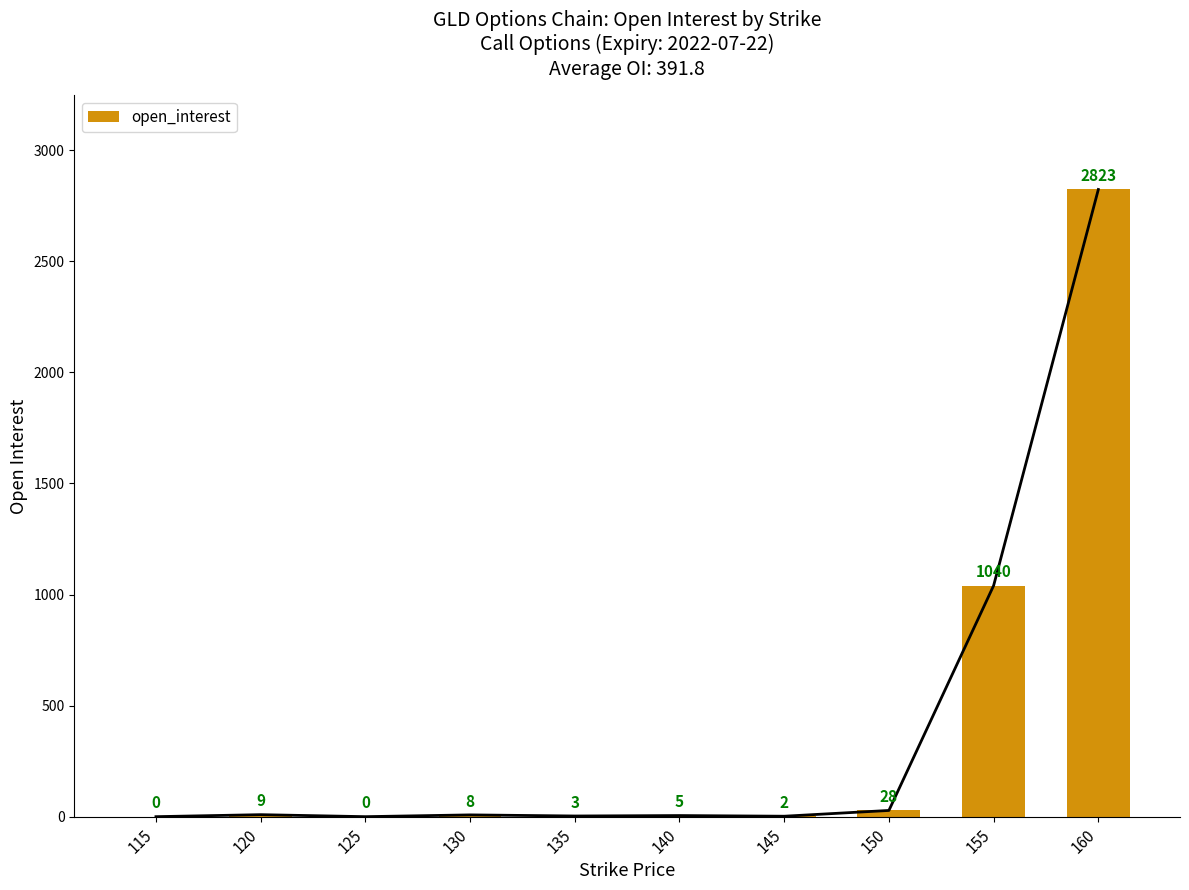

What is the sum of all values?

3918